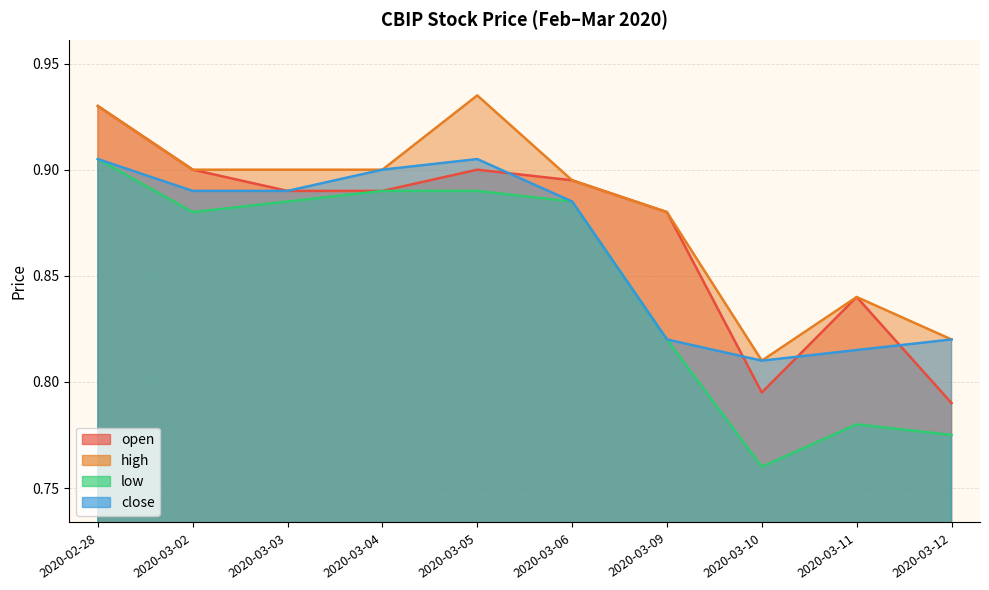

True or false: low and open cross at least once.

False